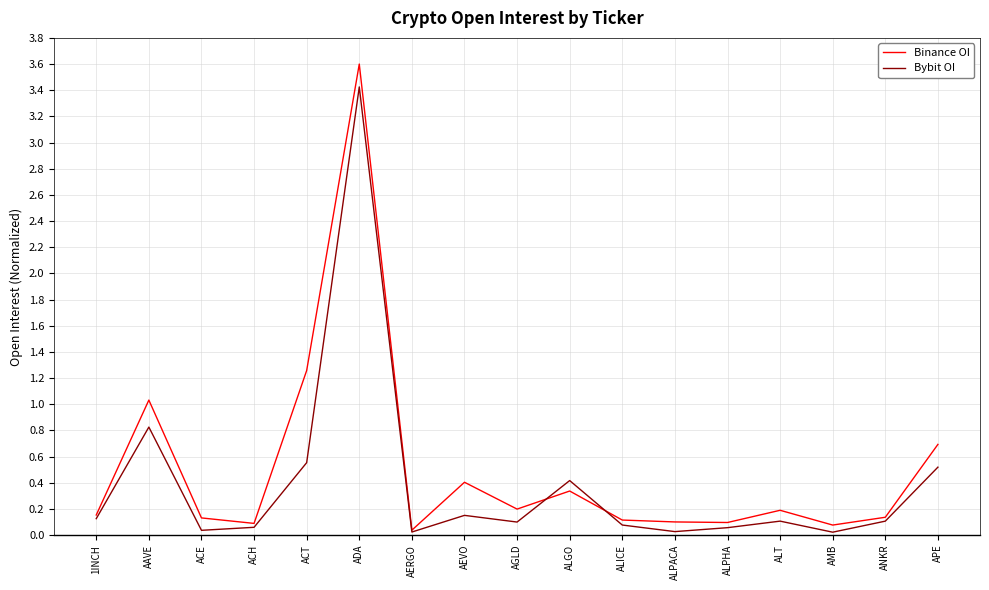

Rank the series at AAVE from highest to lowest value.

Binance OI, Bybit OI